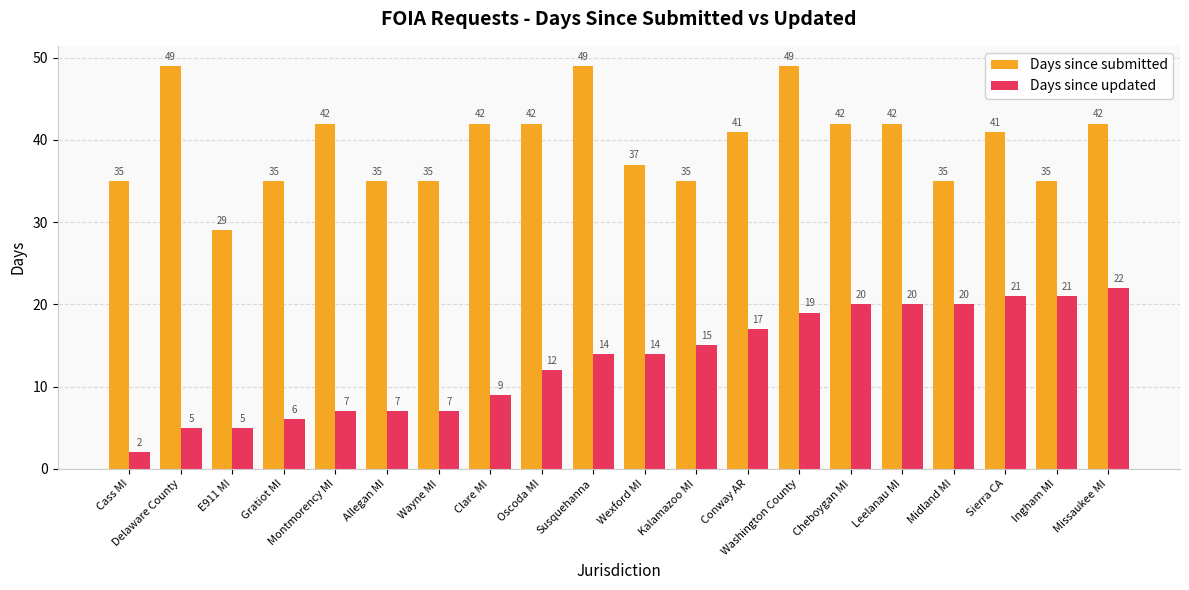

What is the label of the 10th bar from the right?

Wexford MI